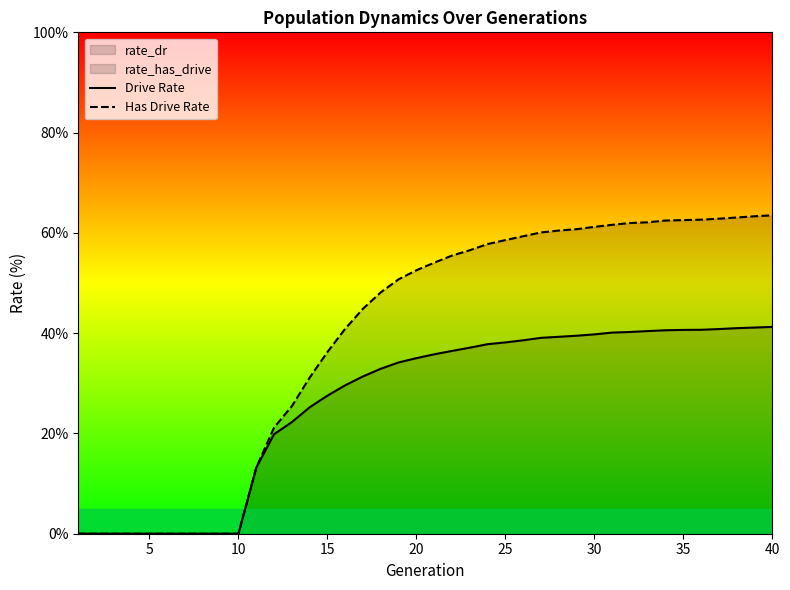

Which series has the largest total across all categories?

Has Drive Rate